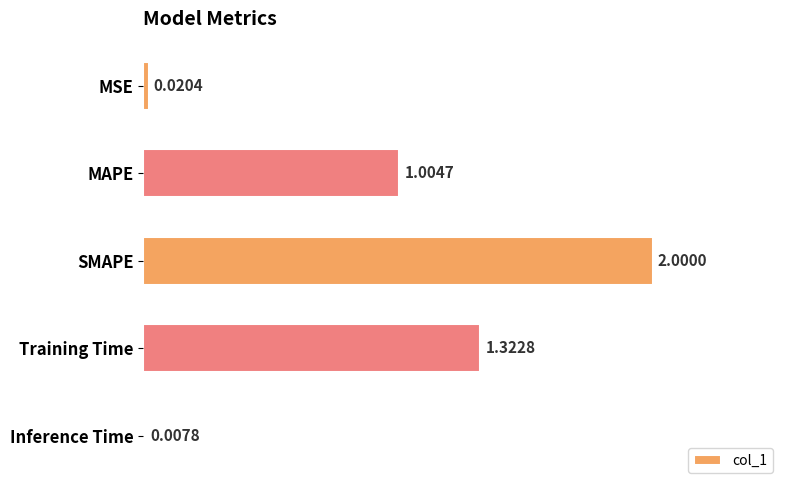

How many bars are there in total?

5